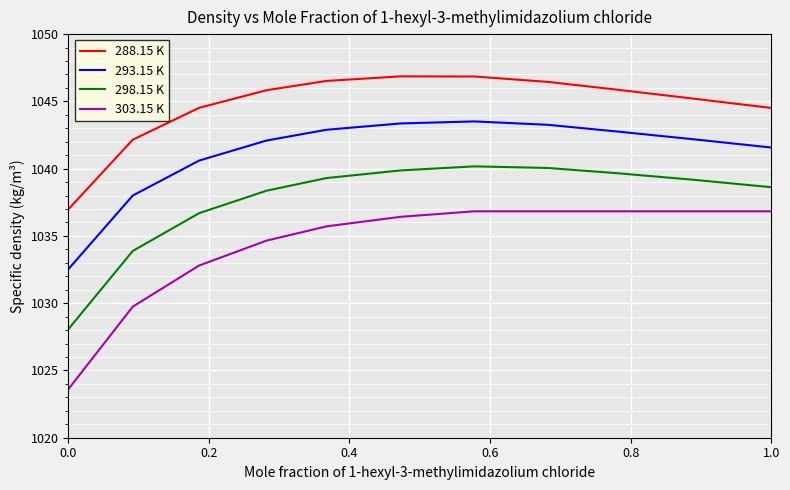

True or false: 293.15 K and 298.15 K intersect in this chart.

False